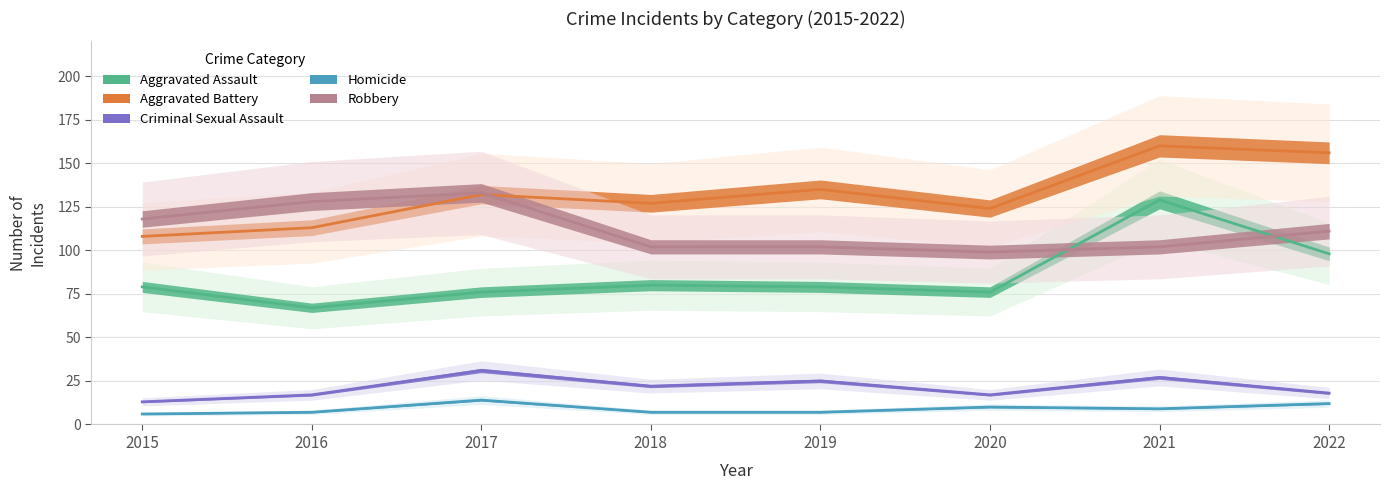

What is the total value across all series at 2017?

386